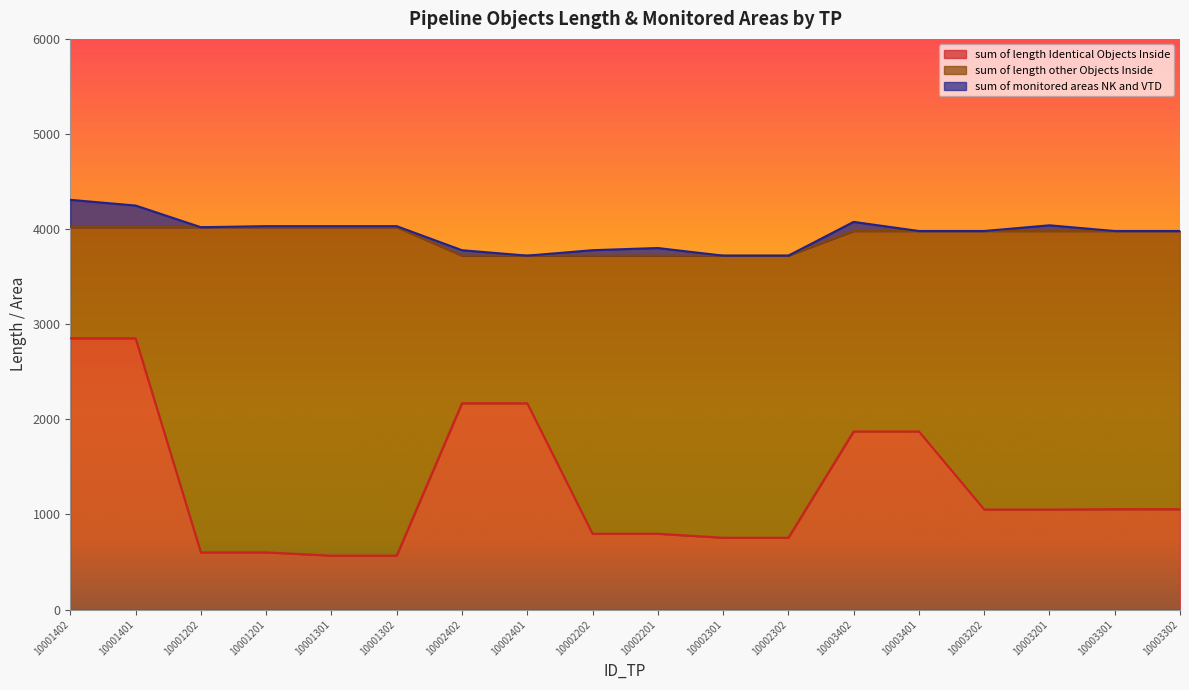

What is the label of the 14th point from the left?

10003401